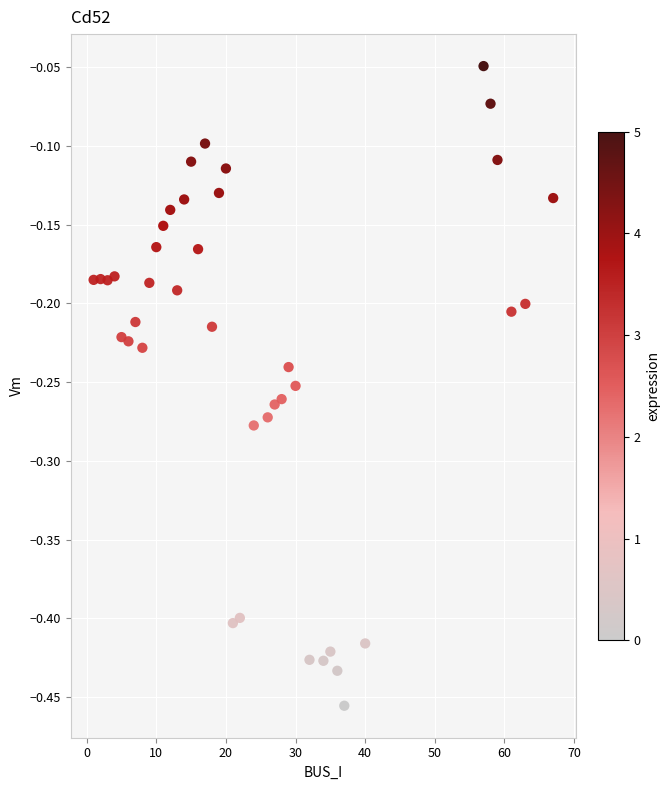

What is the range of Y values (max minus min)?

0.4